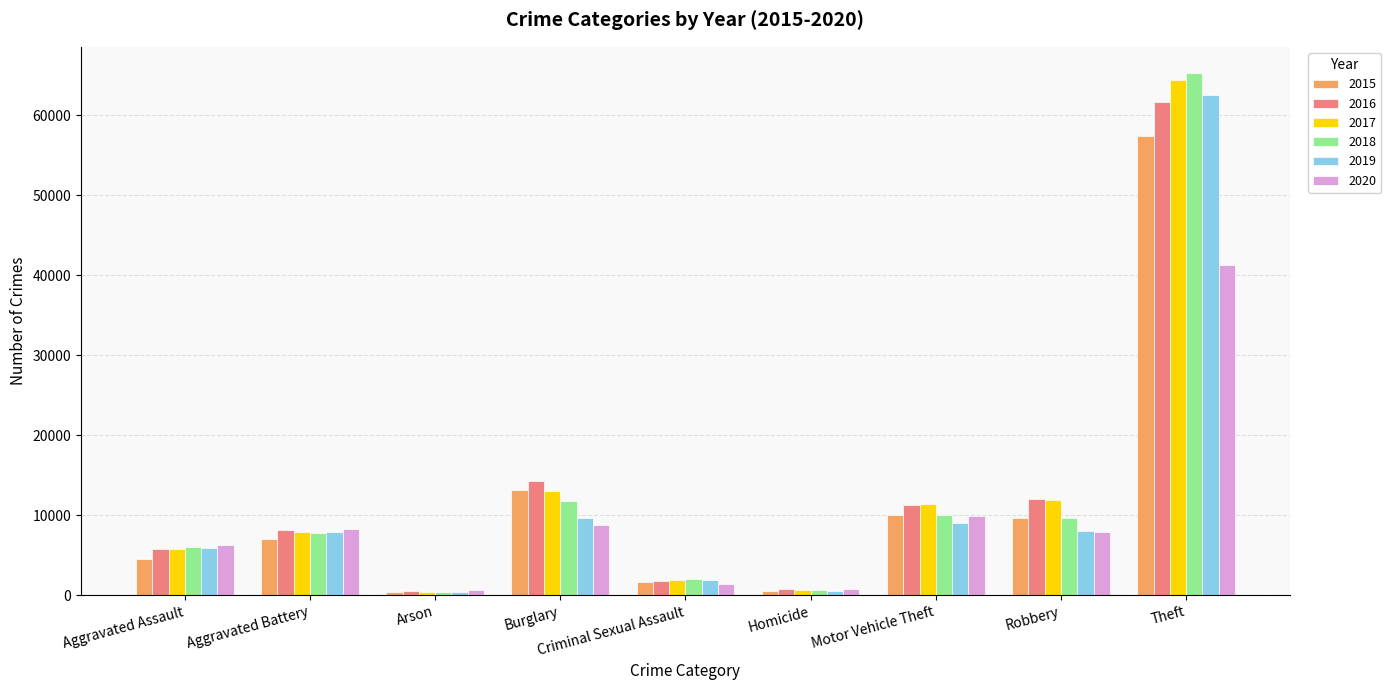

What is the difference between the 2016 values at Aggravated Assault and Arson?

5197